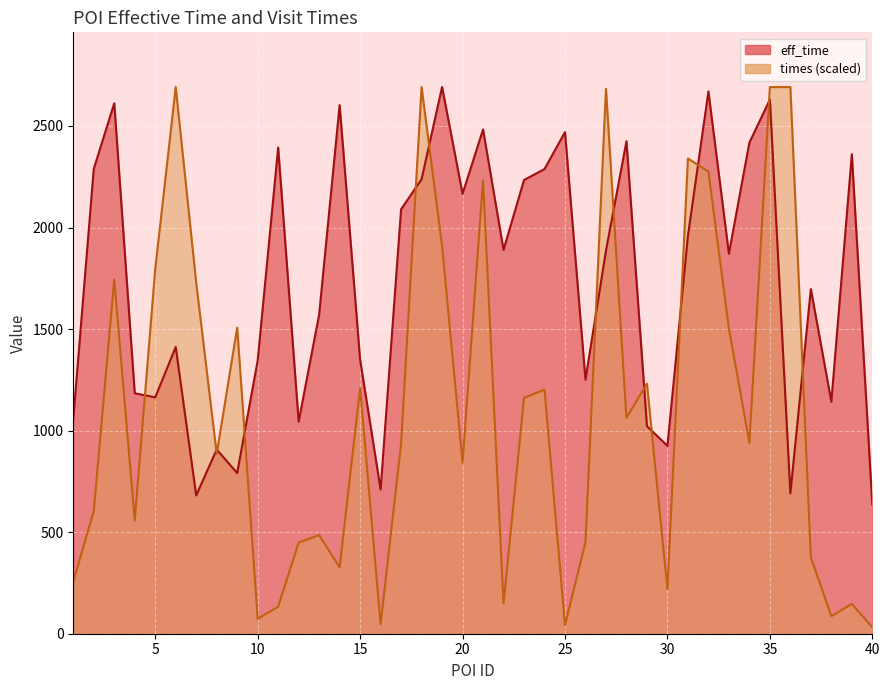

Reading left to right, list all the values displayed in this chart.

eff_time: 1=1057.0	2=2289.0	3=2612.0	4=1184.0	5=1164.0	6=1412.0	7=681.0	8=907.0	9=791.0	10=1345.0	11=2394.0	12=1044.0	13=1571.0	14=2603.0	15=1349.0	16=710.0	17=2090.0	18=2238.0	19=2692.0	20=2166.0	21=2483.0	22=1890.0	23=2234.0	24=2288.0	25=2470.0	26=1251.0	27=1886.0	28=2425.0	29=1022.0	30=925.0	31=1959.0	32=2670.0	33=1871.0	34=2418.0	35=2630.0	36=691.0	37=1697.0	38=1142.0	39=2361.0	40=636.0
times: 1=256.9	2=603.6	3=1743.8	4=557.7	5=1795.7	6=2692.0	7=1727.7	8=885.5	9=1507.2	10=73.5	11=132.9	12=448.6	13=485.7	14=327.0	15=1209.0	16=46.1	17=935.3	18=2691.9	19=1910.7	20=841.4	21=2233.5	22=148.3	23=1161.4	24=1201.8	25=43.3	26=450.0	27=2682.9	28=1062.7	29=1231.3	30=219.9	31=2340.0	32=2275.5	33=1503.1	34=939.7	35=2691.6	36=2691.7	37=376.0	38=86.2	39=146.5	40=31.6